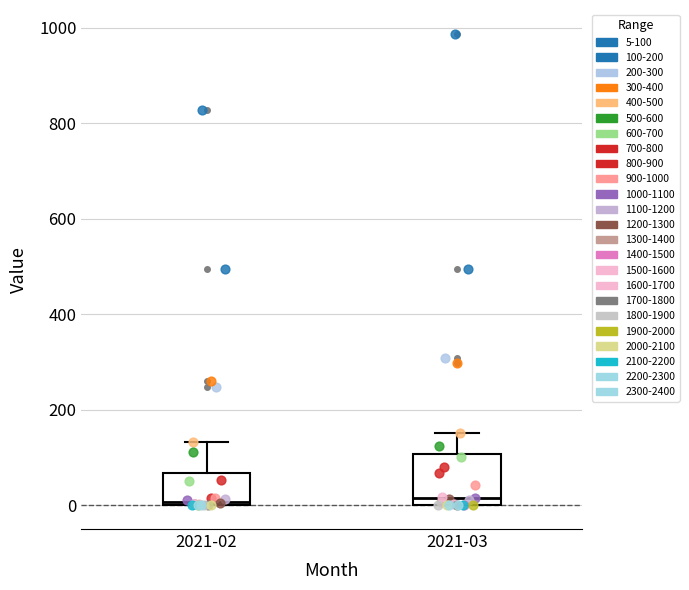

Which box is the tallest, from its lower edge to its upper edge?

2021-03